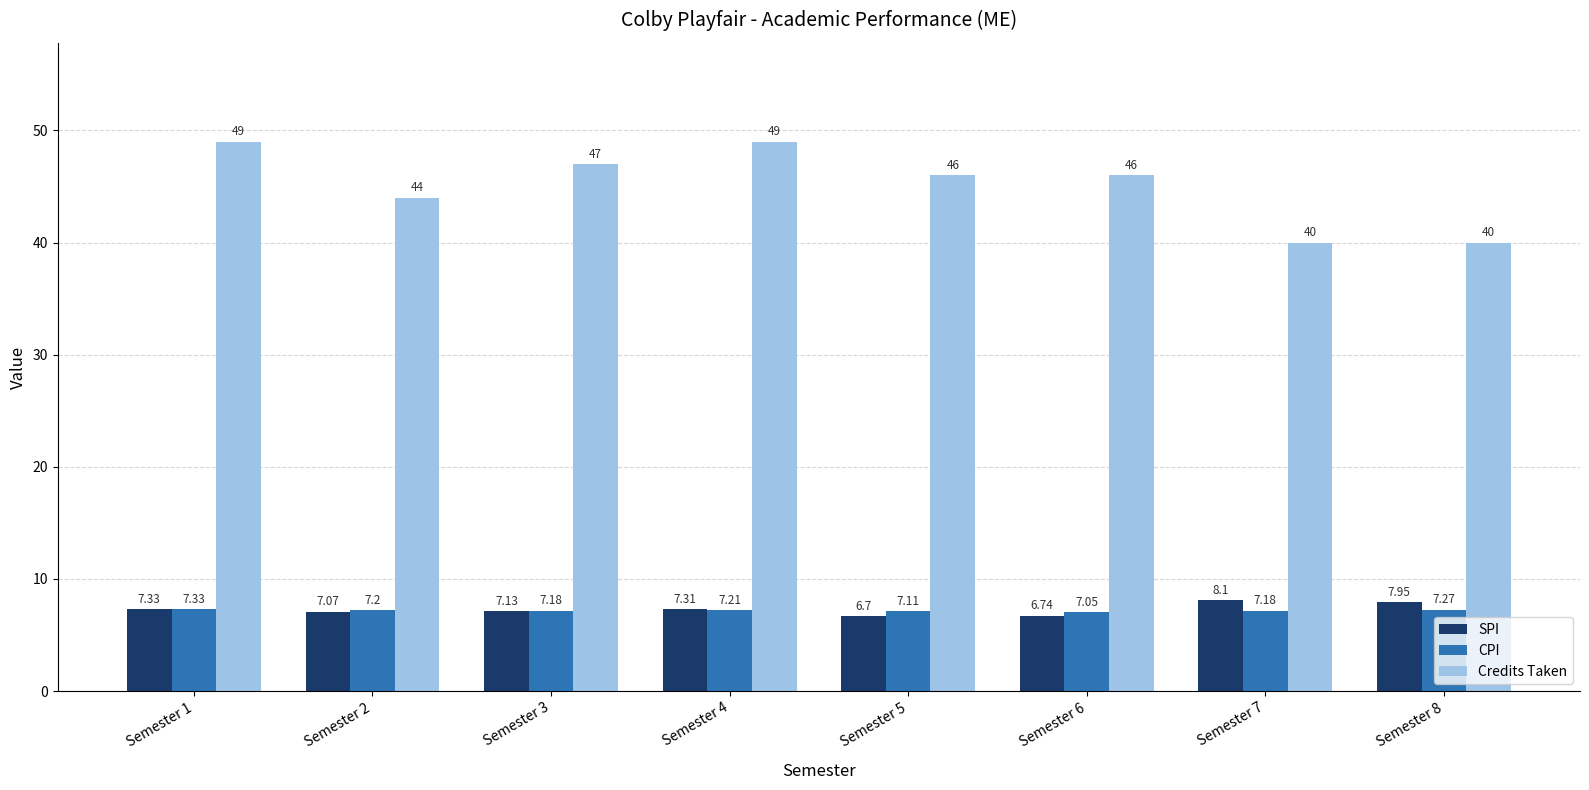

What are all the series names shown in the legend?

SPI, CPI, Credits Taken